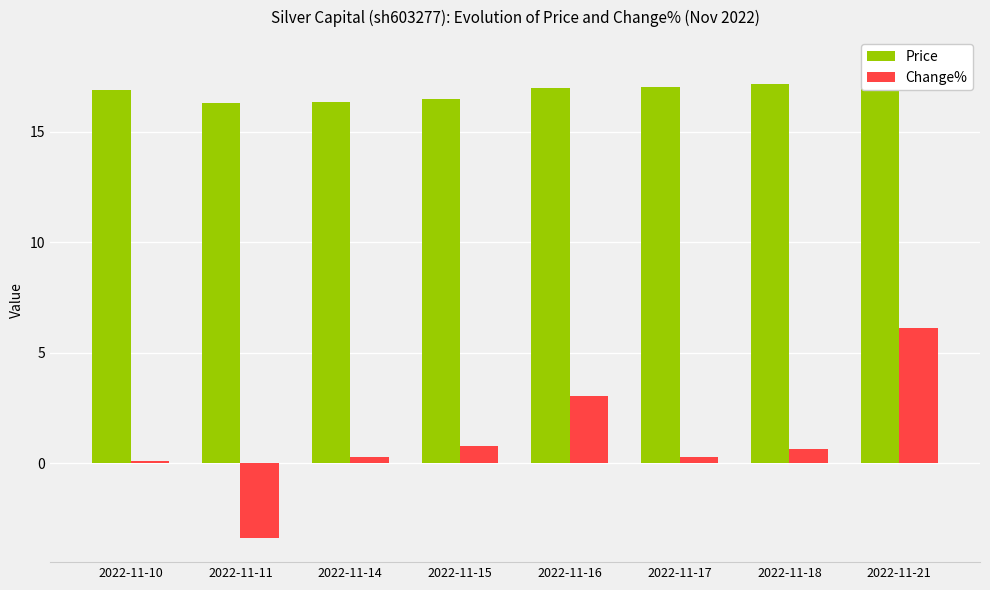

How many bars are there in total?

16